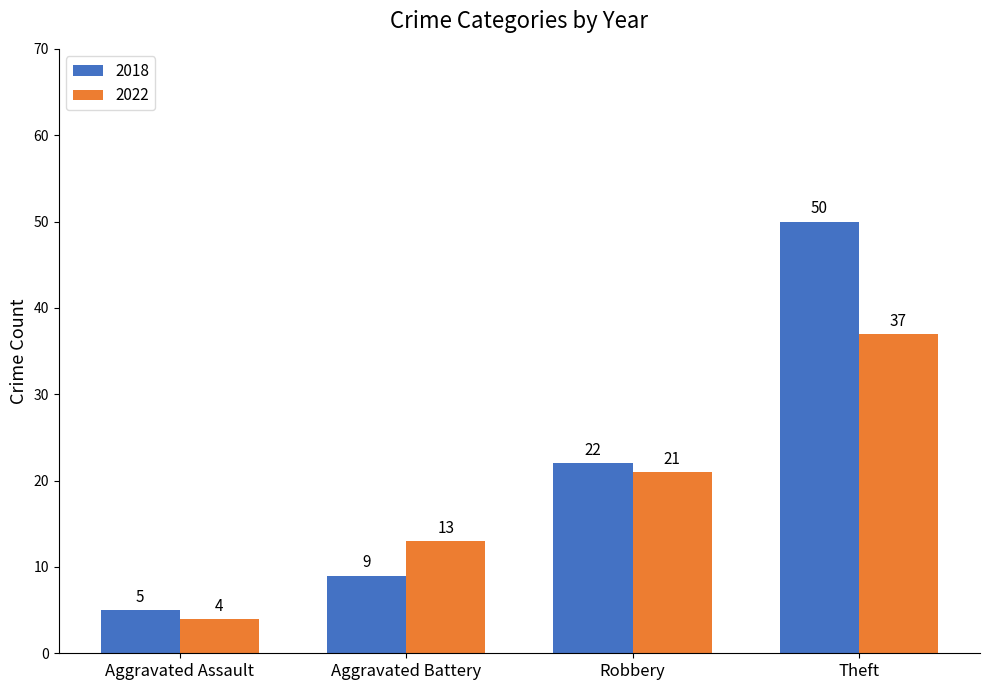

What is the total value across all series at Theft?

87